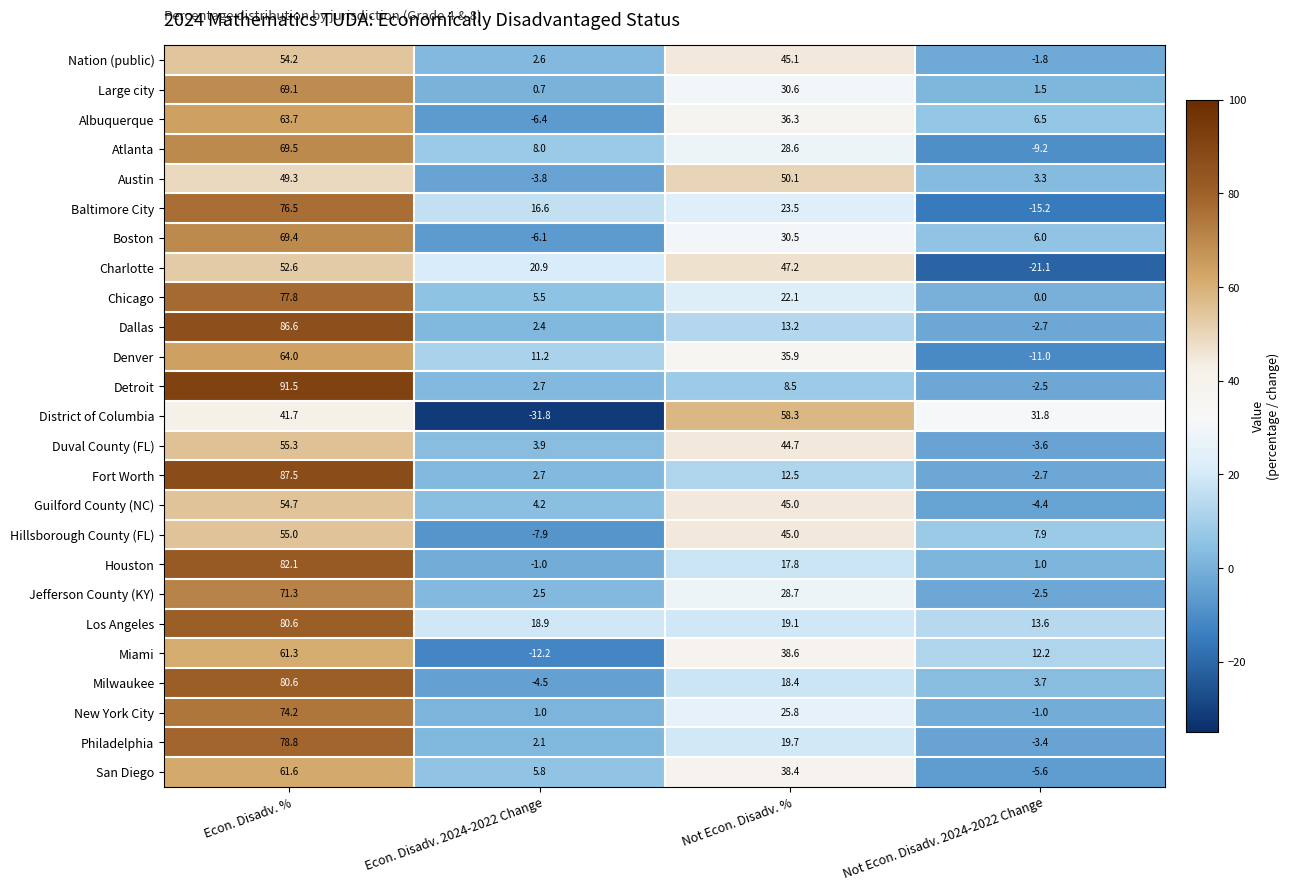

How many categories are shown in the chart?

4